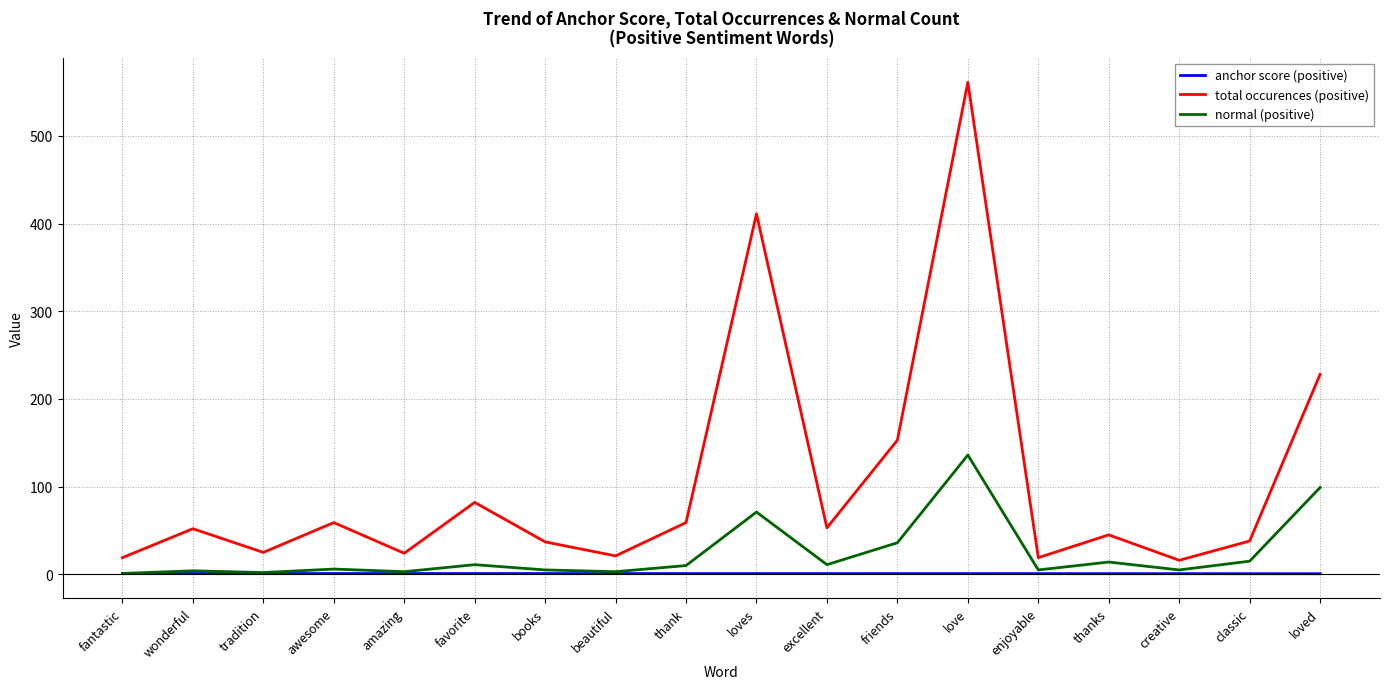

What value does the total occurences (positive) series have at enjoyable?

19.0